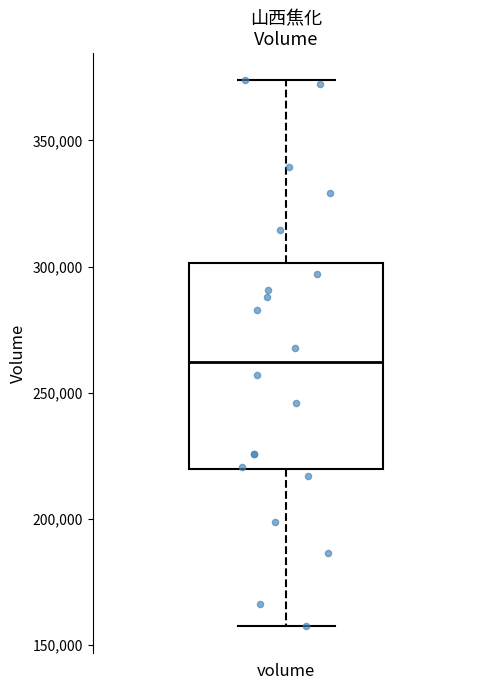

Where does the median line of the box for volume sit on the y-axis? The values are not printed on the chart, so give them approximately, as read against the axis.

260000